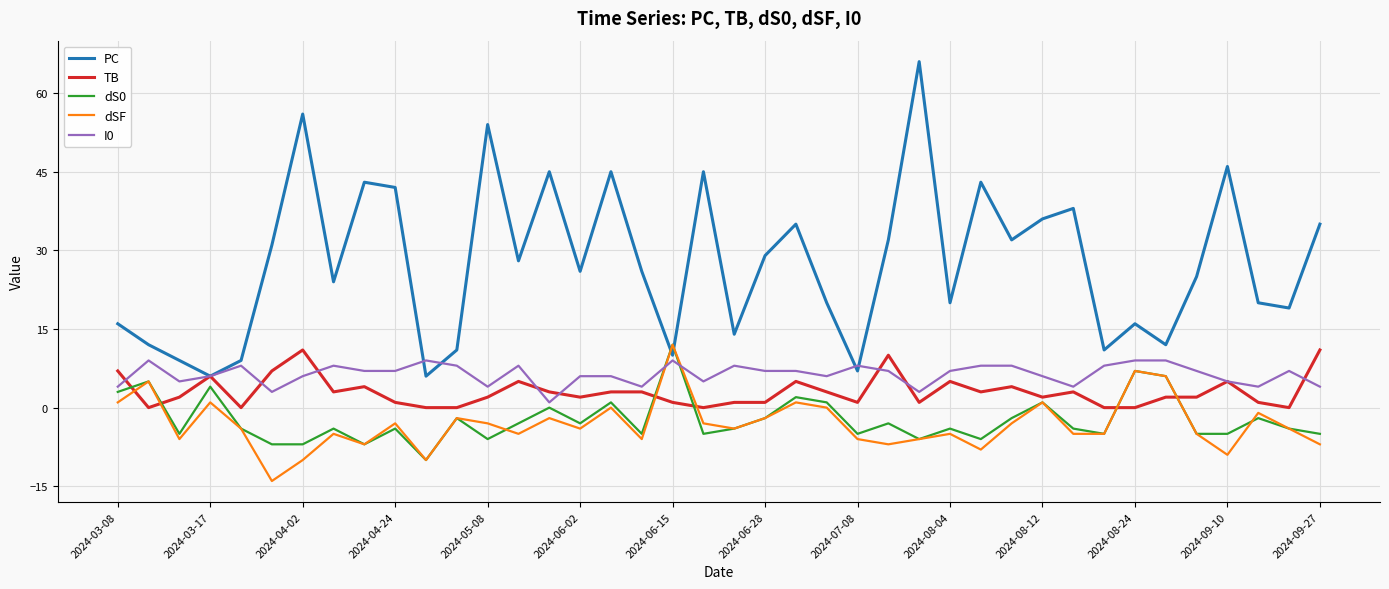

Which series has the largest total across all categories?

PC